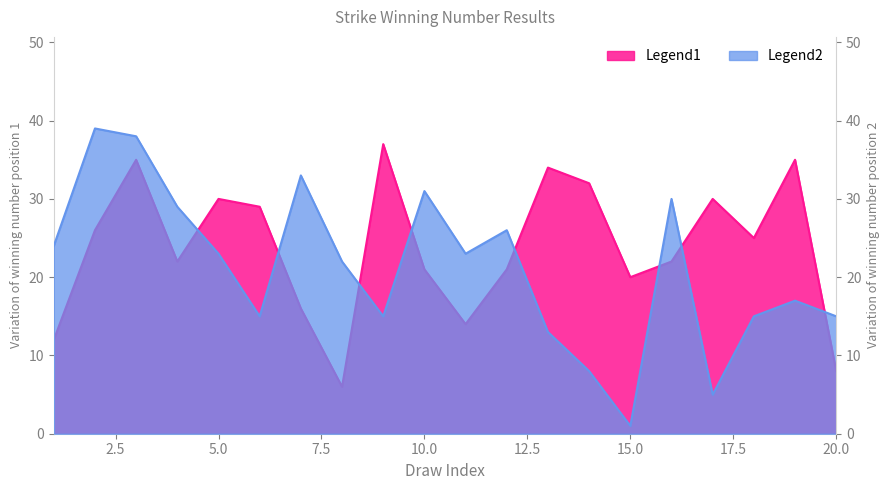

At how many categories does at least one series exceed 22?

17